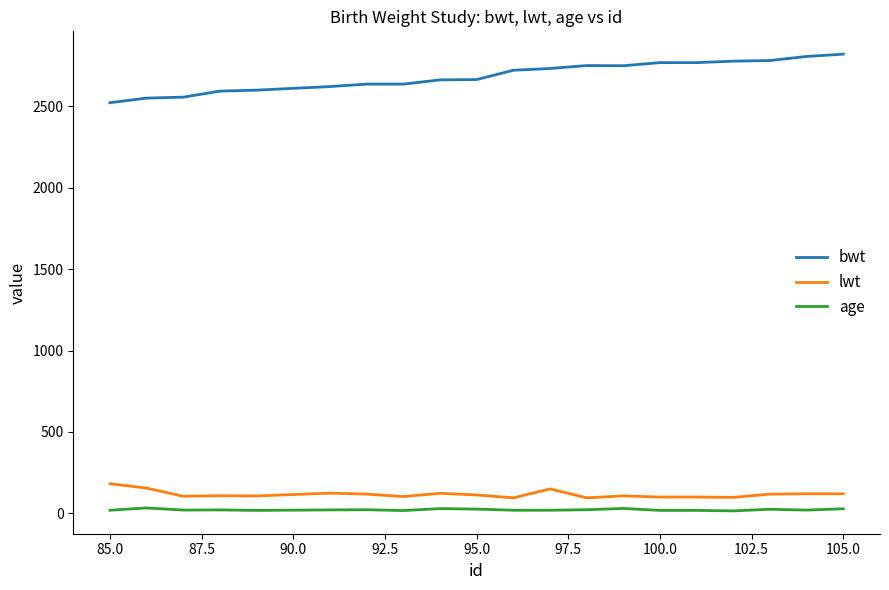

Which series has the largest range (max minus min)?

bwt